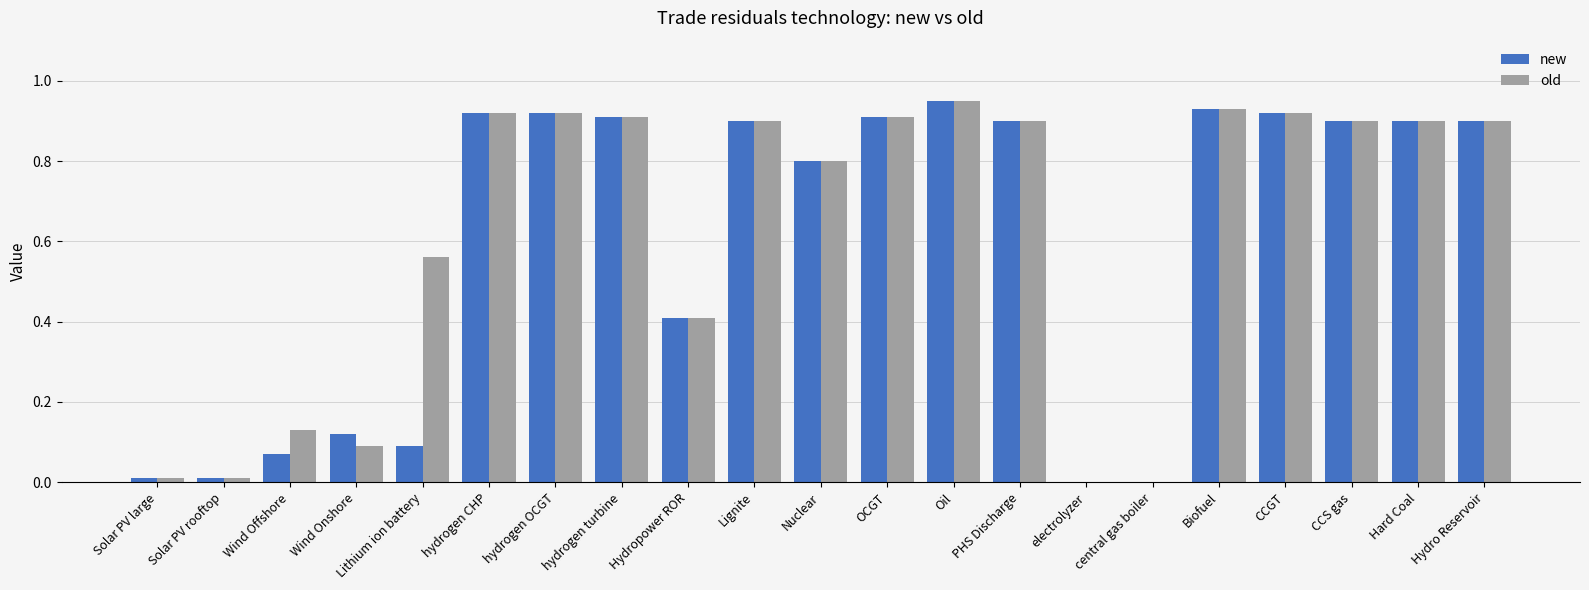

True or false: new has a value of 0.8 at Nuclear.

True